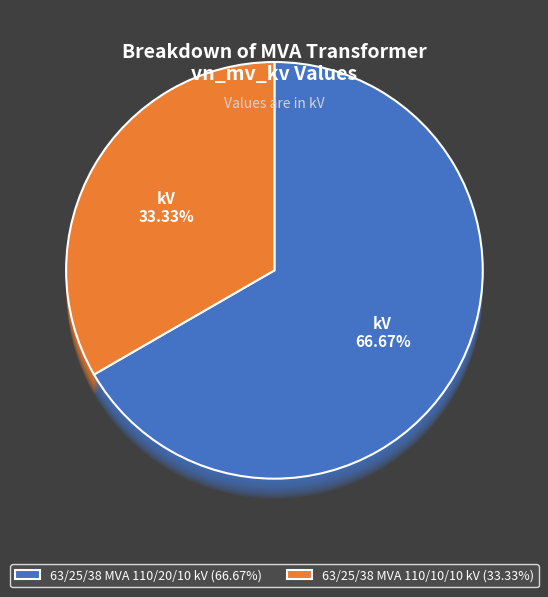

Approximately how many times larger is the value at 63/25/38 MVA 110/10/10 kV compared to 63/25/38 MVA 110/20/10 kV?

0.5